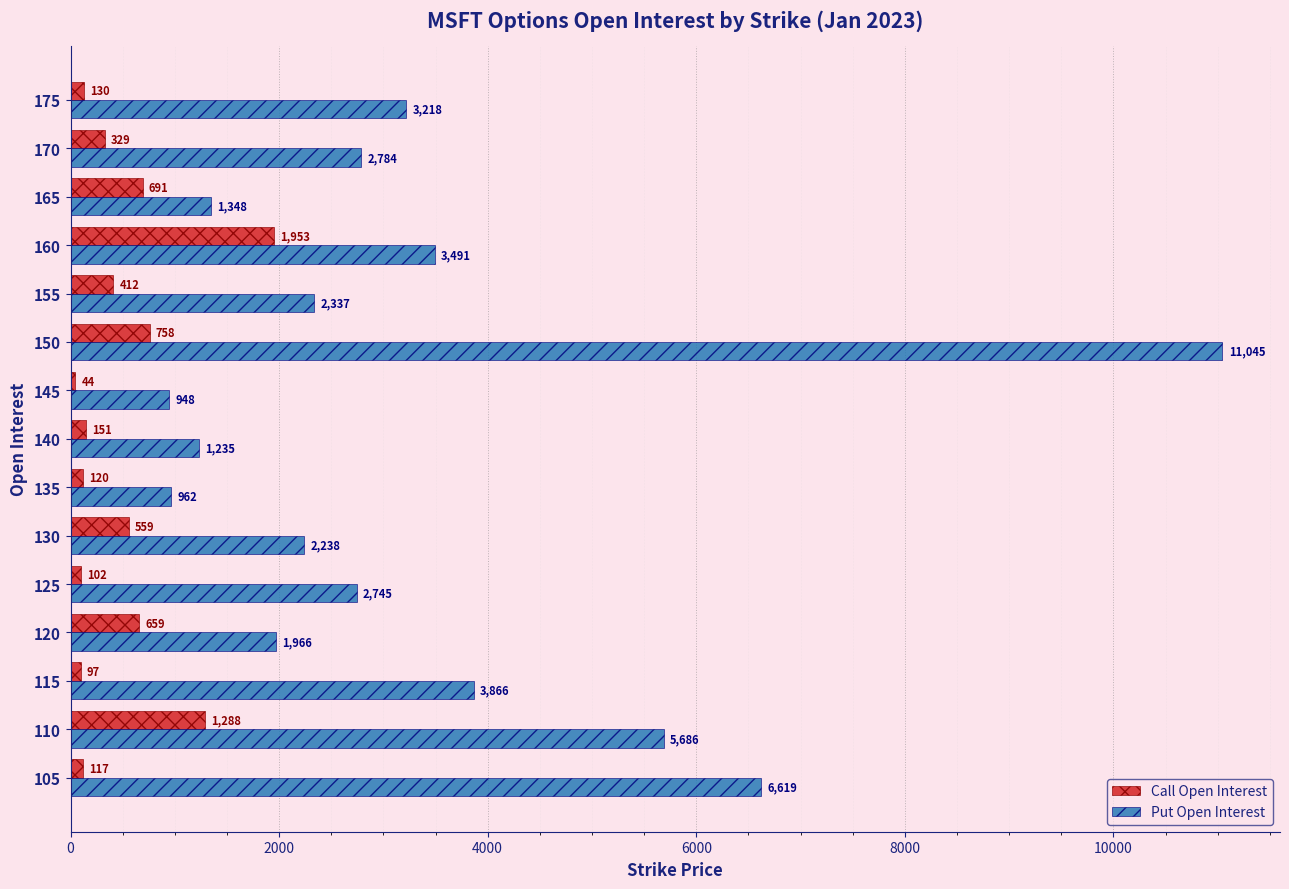

The Put Open Interest series shows 962 at 135. True or false?

True